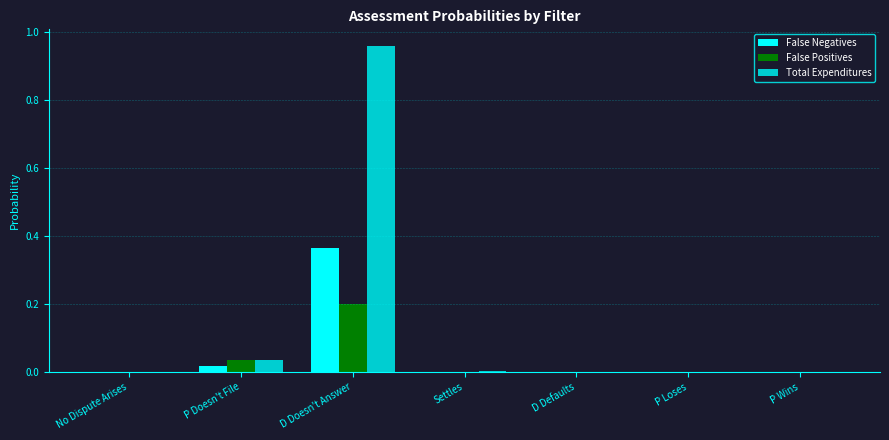

Which series has the largest total across all categories?

Total Expenditures